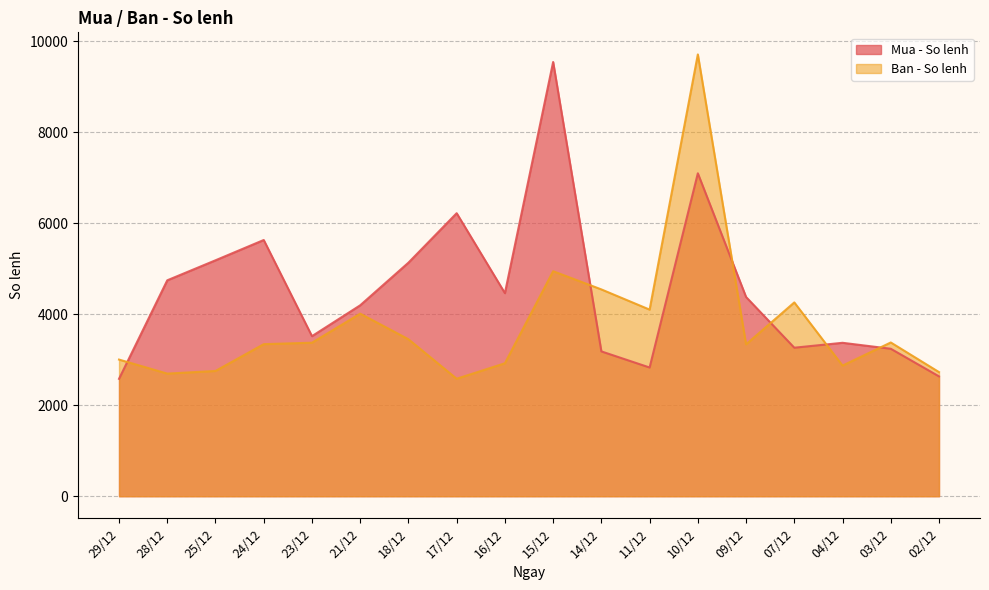

Count the number of data series in this chart.

2